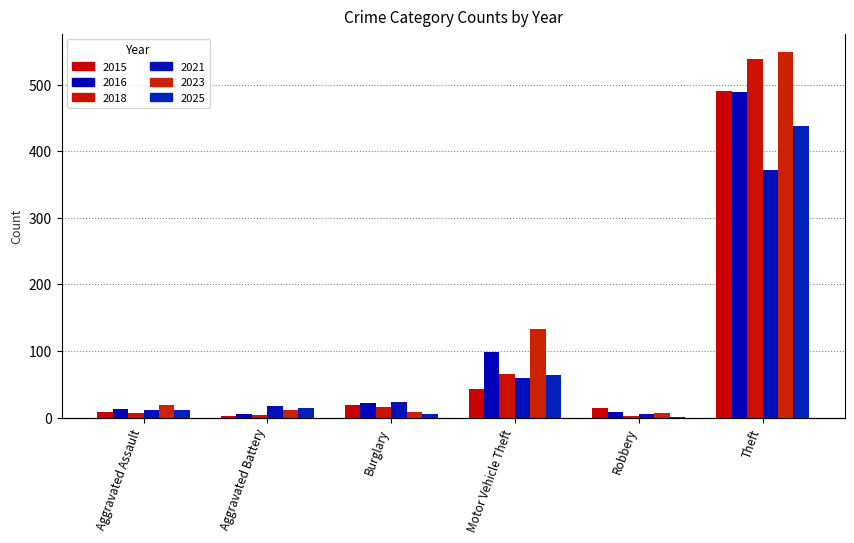

Which series has the widest spread of values?

2023